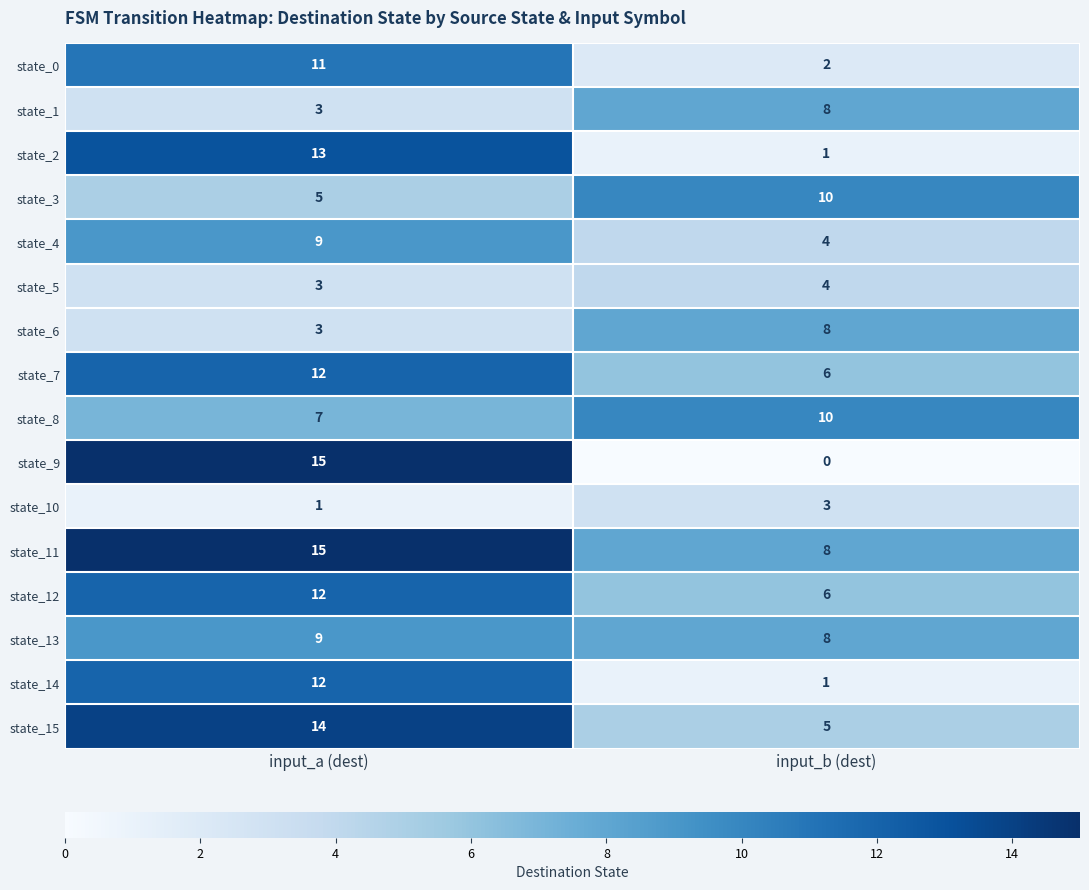

Which series has the widest spread of values?

state_9